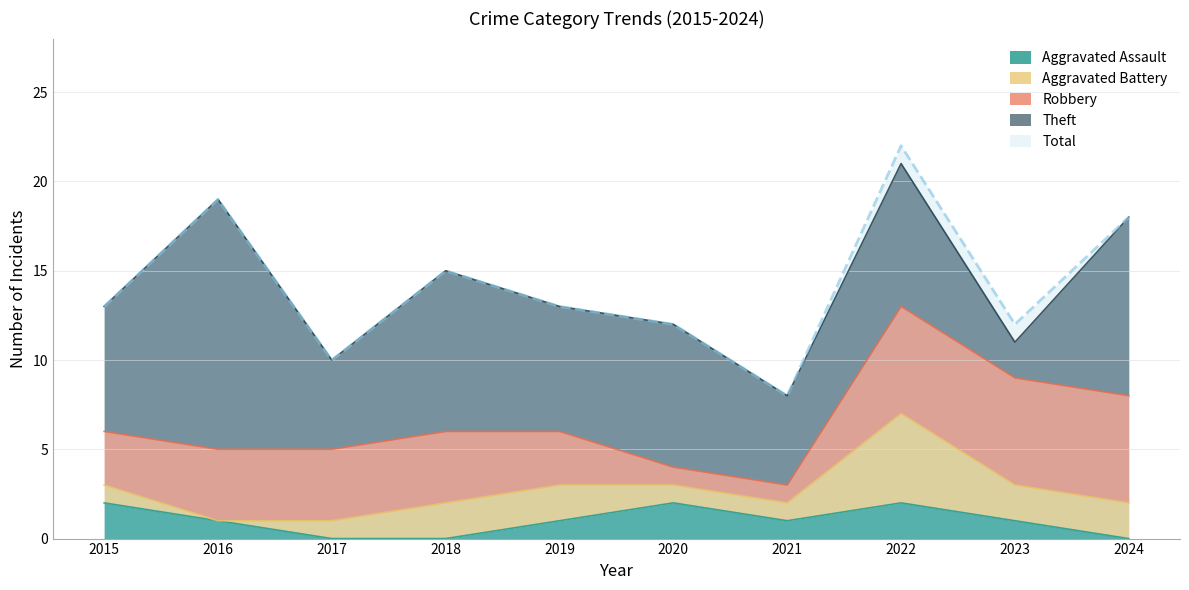

True or false: Total and Aggravated Battery cross at least once.

False